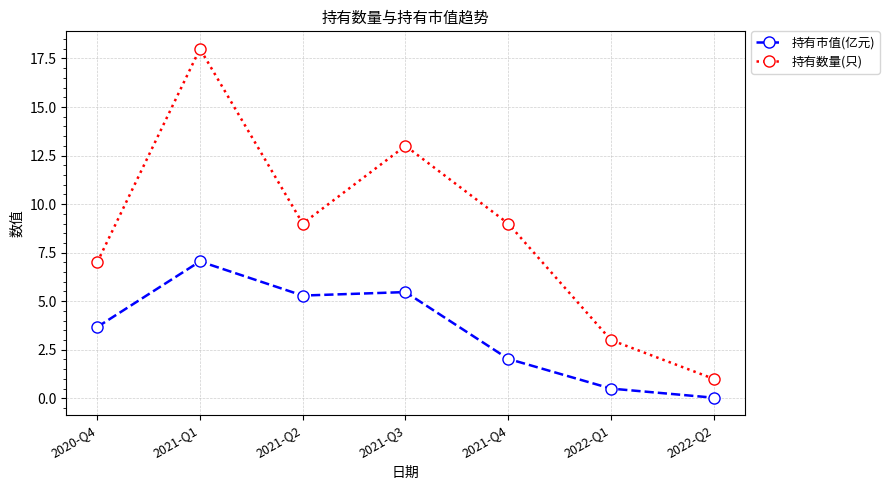

Between 2021-Q3 and 2022-Q1, which series saw the biggest shift?

持有数量(只)